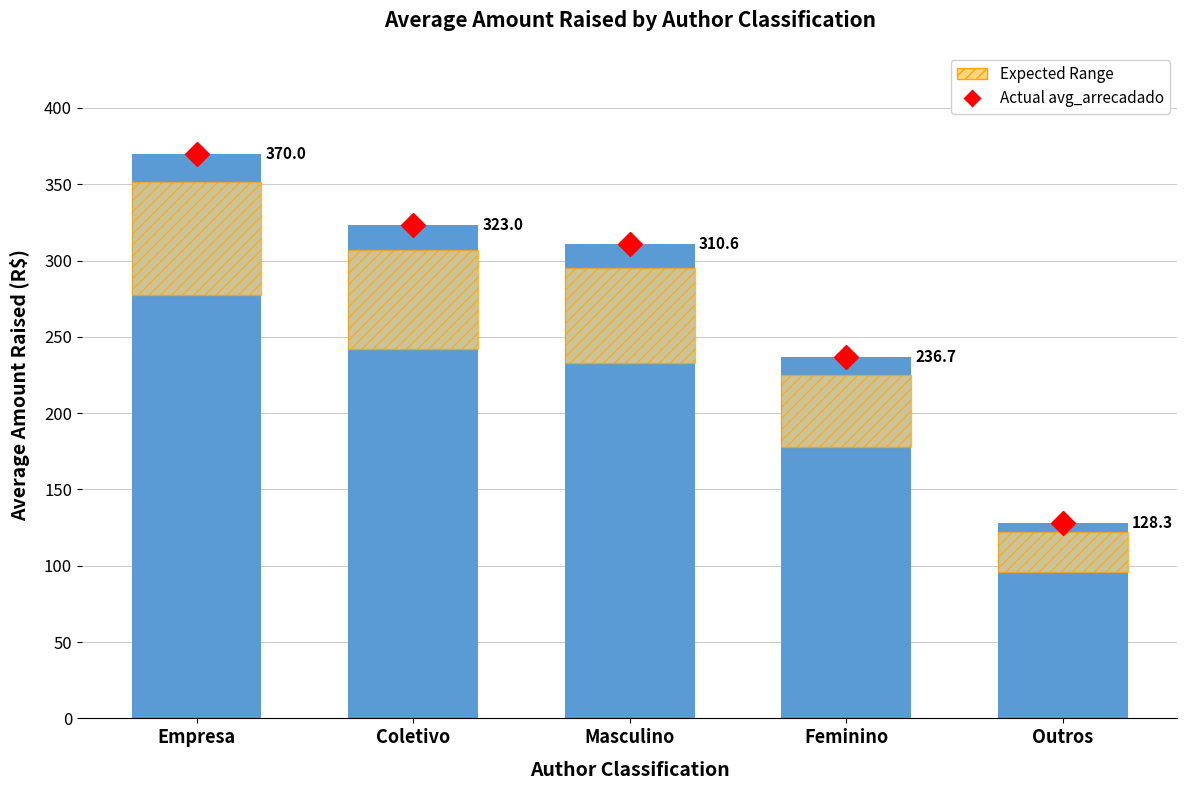

At which label does the data first exceed 310?

Empresa